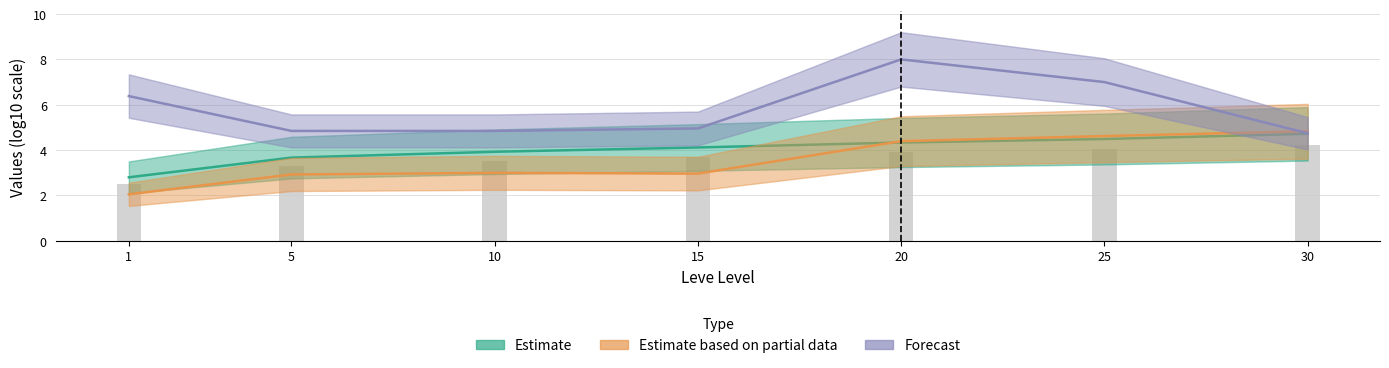

The Estimate series shows 1.5 at 5. True or false?

False